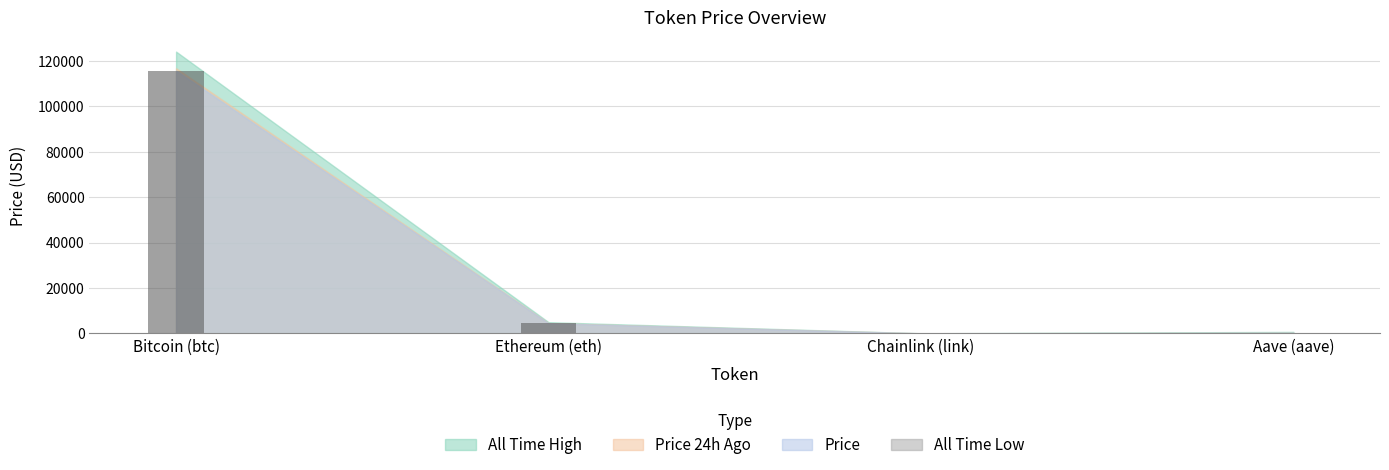

At which category does the chart reach its peak across all series?

Bitcoin (btc)